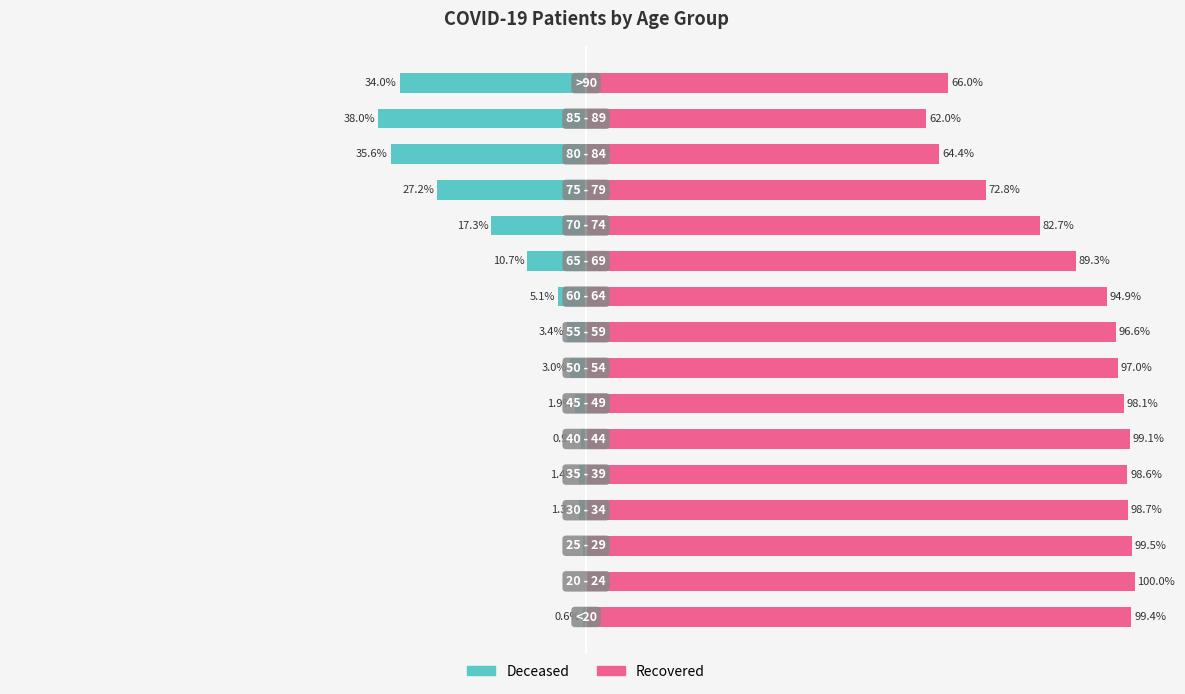

What is the sum of the patients_deceased values at 5 and 0?

-1.5